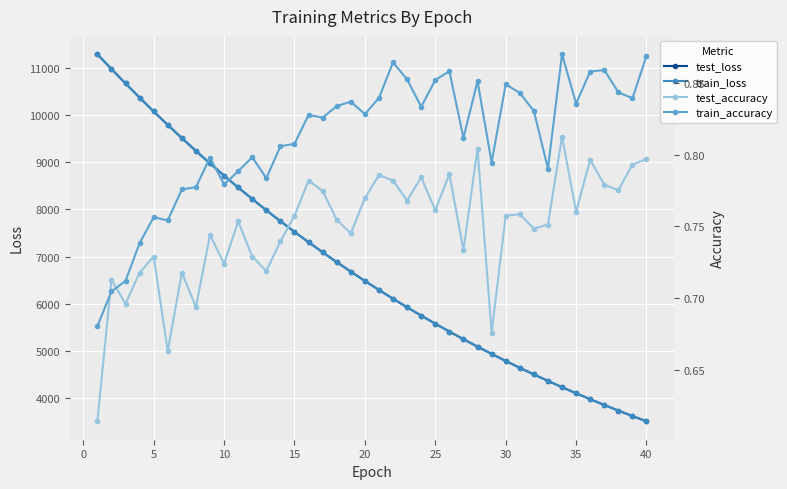

What is the lowest value of the train_loss series?

3513.6